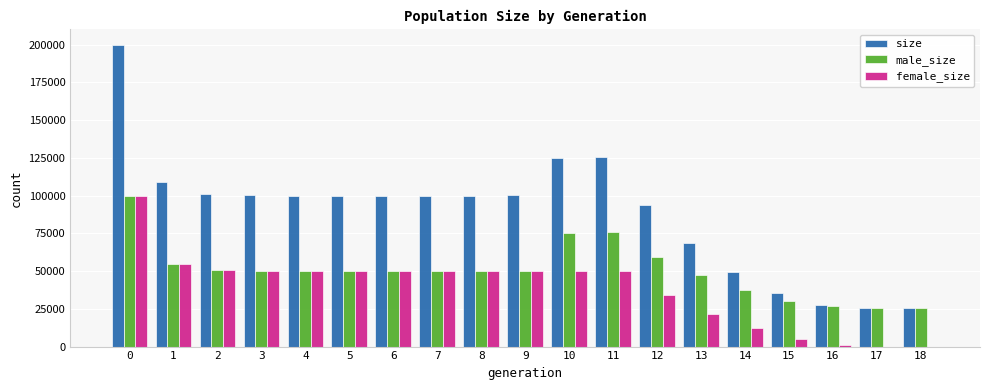

What is the total value across all series at 2?

202670